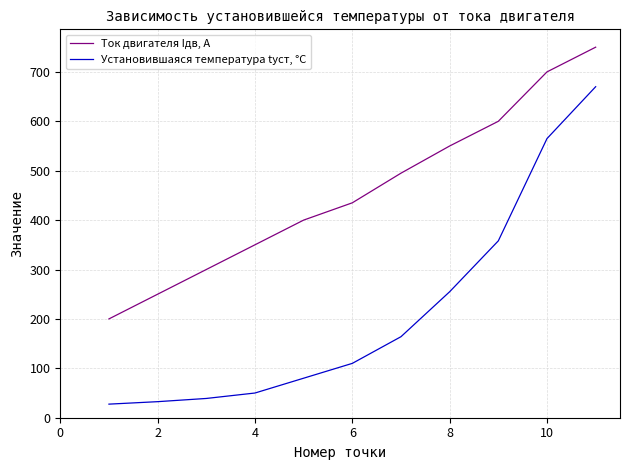

What is the difference between the maximum and minimum values in the Установившаяся температура tуст, °C series?

642.5